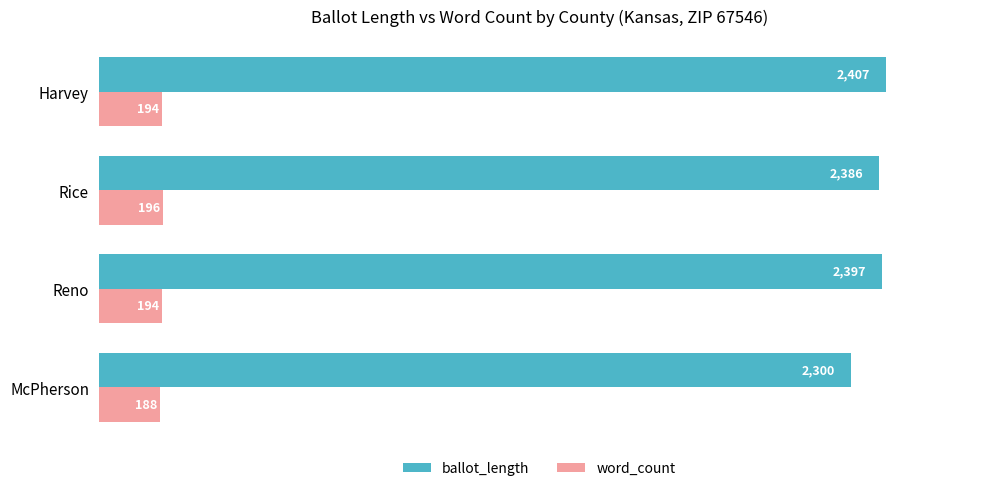

Where is ballot_length nearest to the value 2353?

Rice